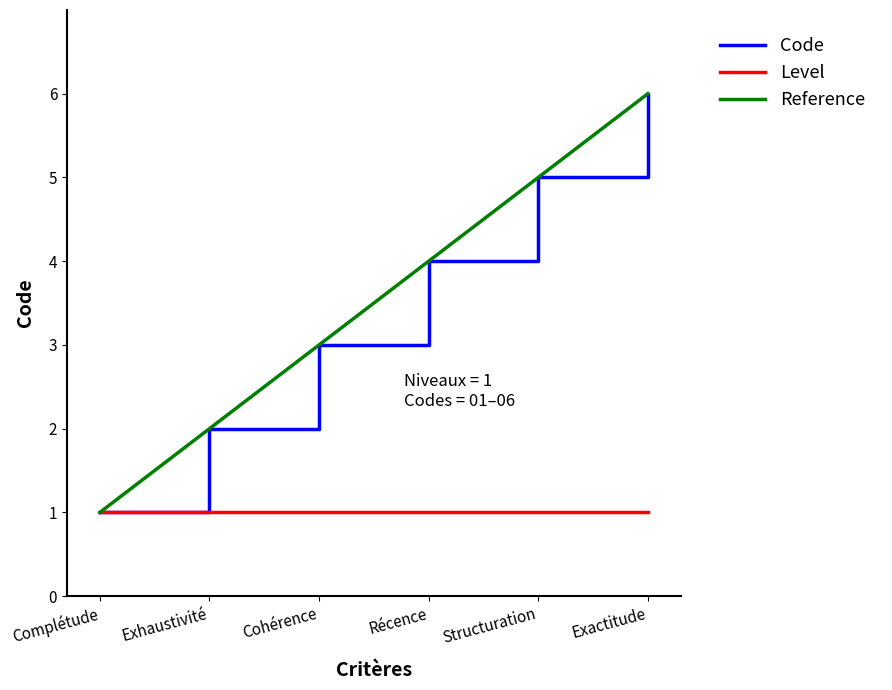

Reading left to right, transcribe all the data shown in this chart.

1	2	3	4	5	6